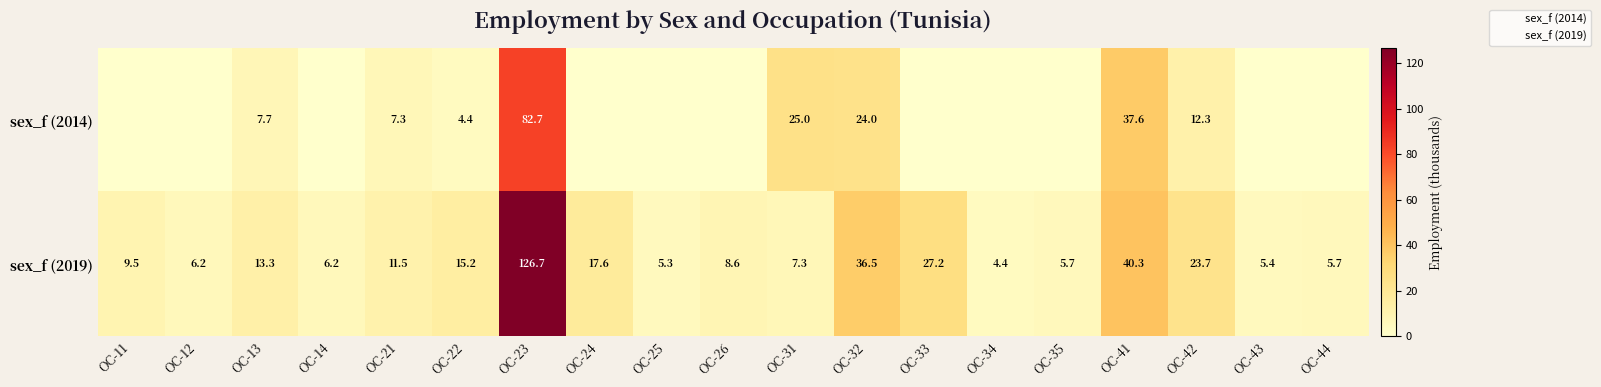

Which series has the largest total across all categories?

sex_f (2019)